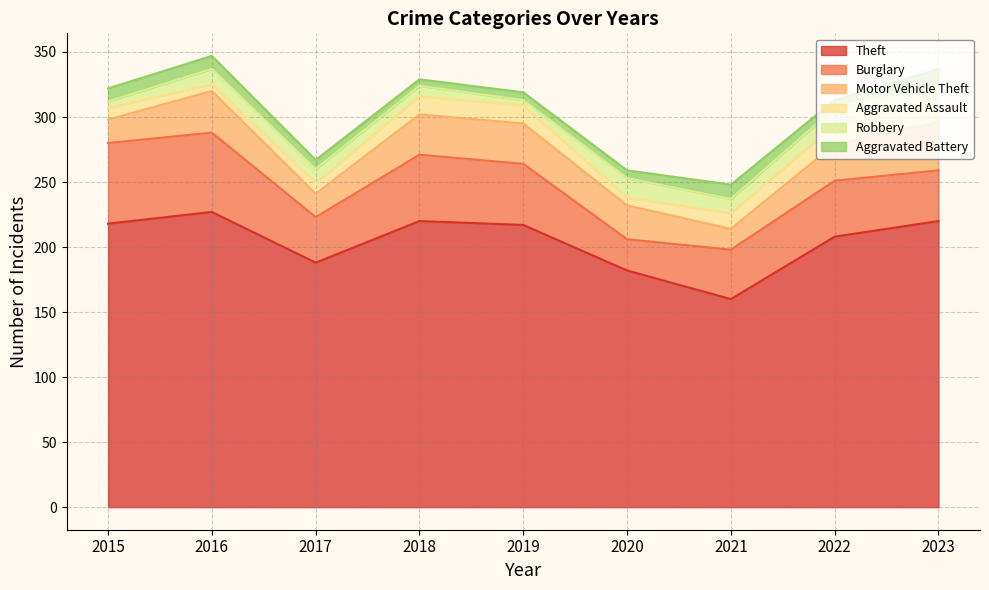

Does the chart have visible grid lines?

Yes